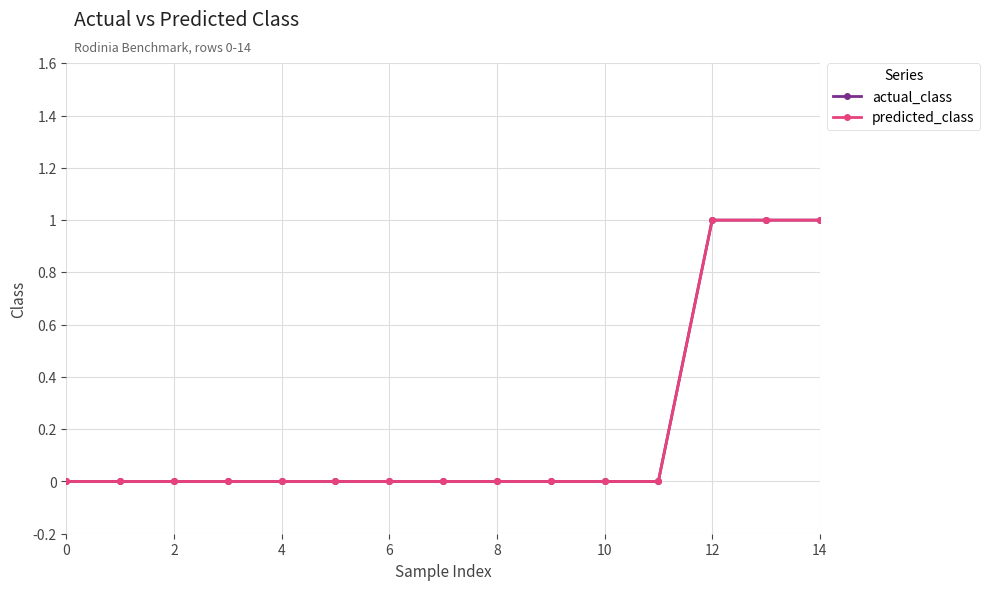

Does the chart have visible grid lines?

Yes